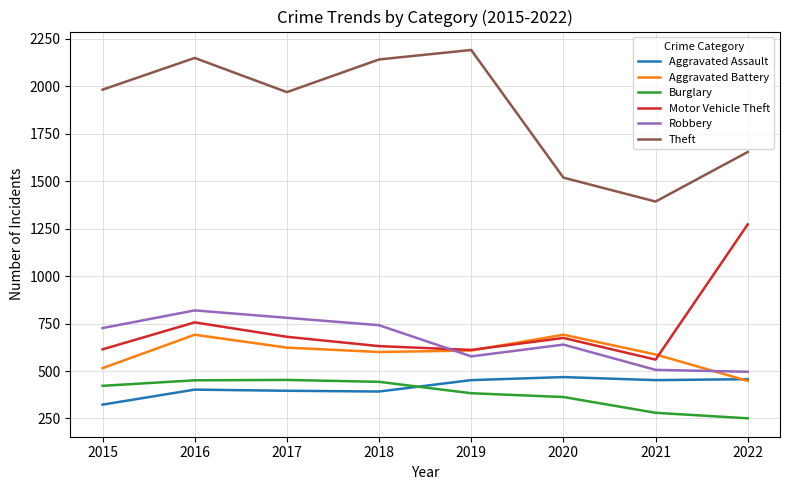

Which category has the lowest value across all series?

2022